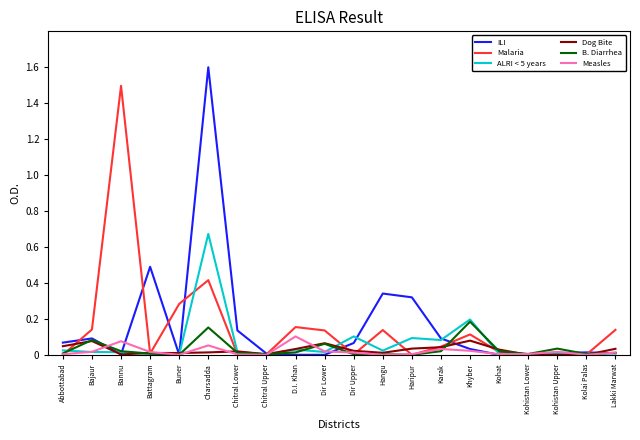

At which category does Dog Bite reach its first local peak?

Bajaur